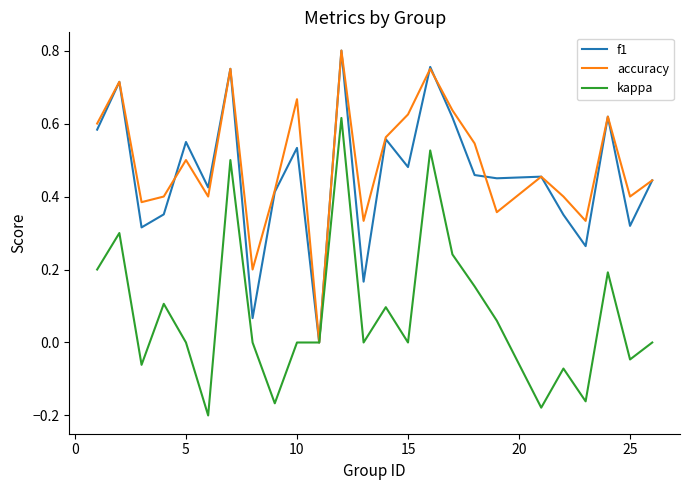

What are all the series names shown in the legend?

f1, accuracy, kappa